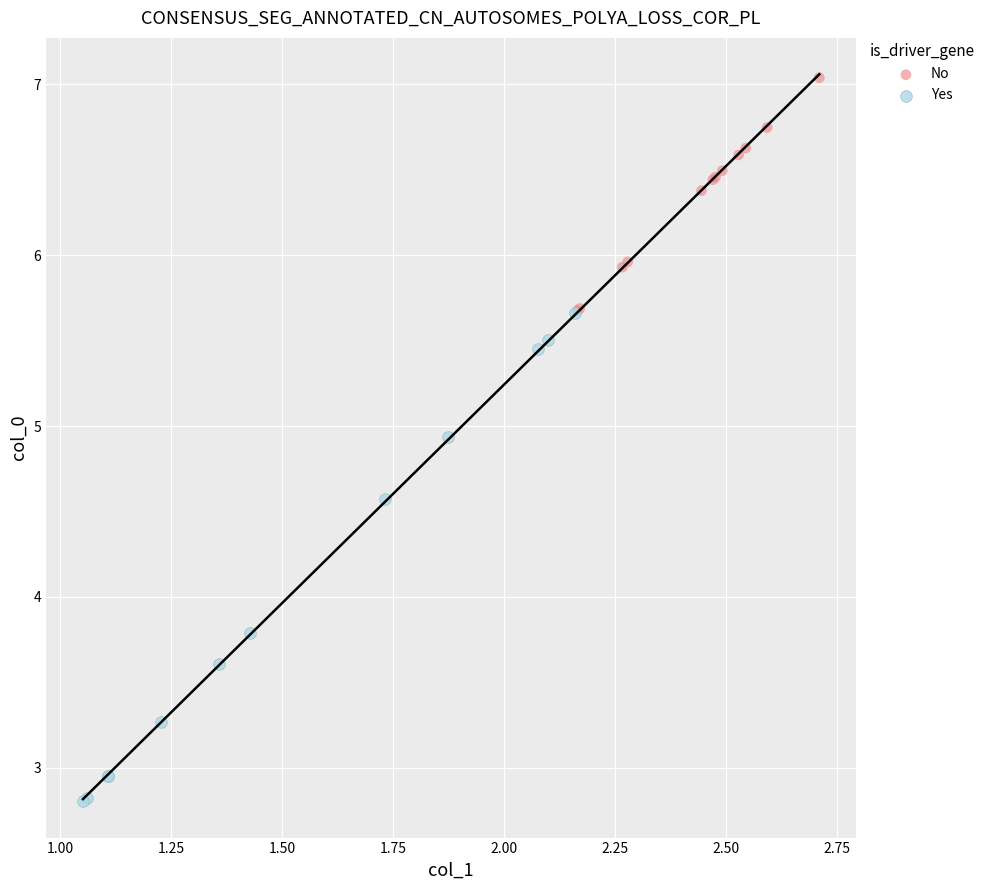

Which series has the largest Y range (max minus min)?

Yes